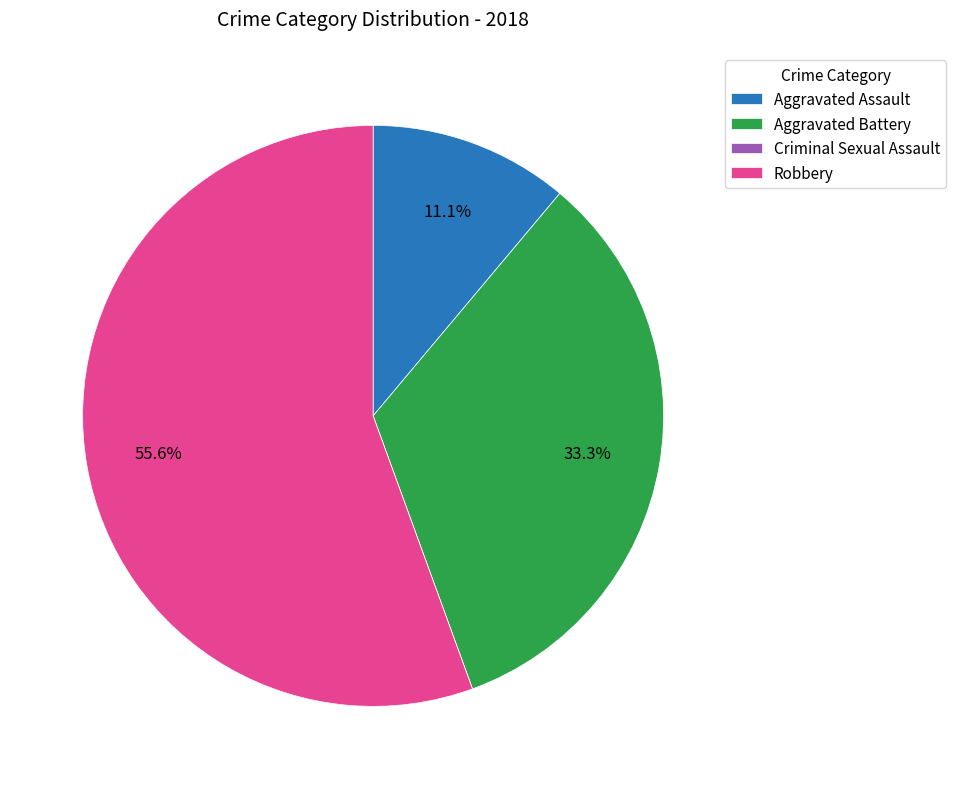

Does Aggravated Battery represent more than half of the total?

No